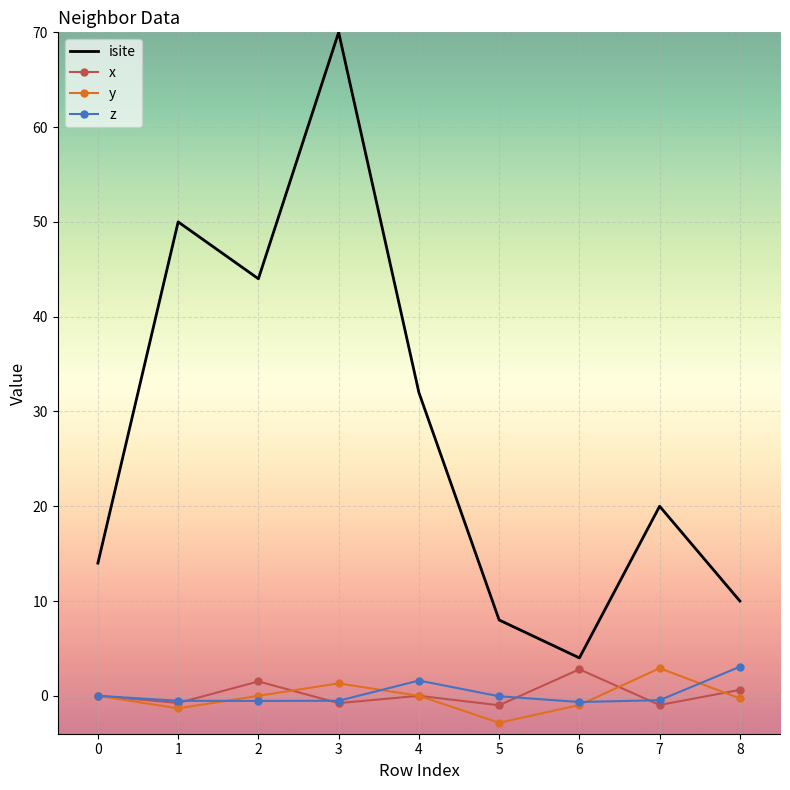

What is the difference between the highest and lowest values at 0?

14.0